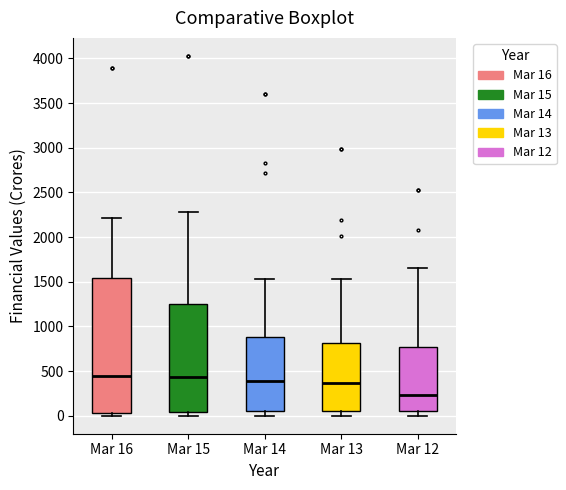

Comparing the boxes themselves (not the whiskers), which one is the tallest?

Mar 16